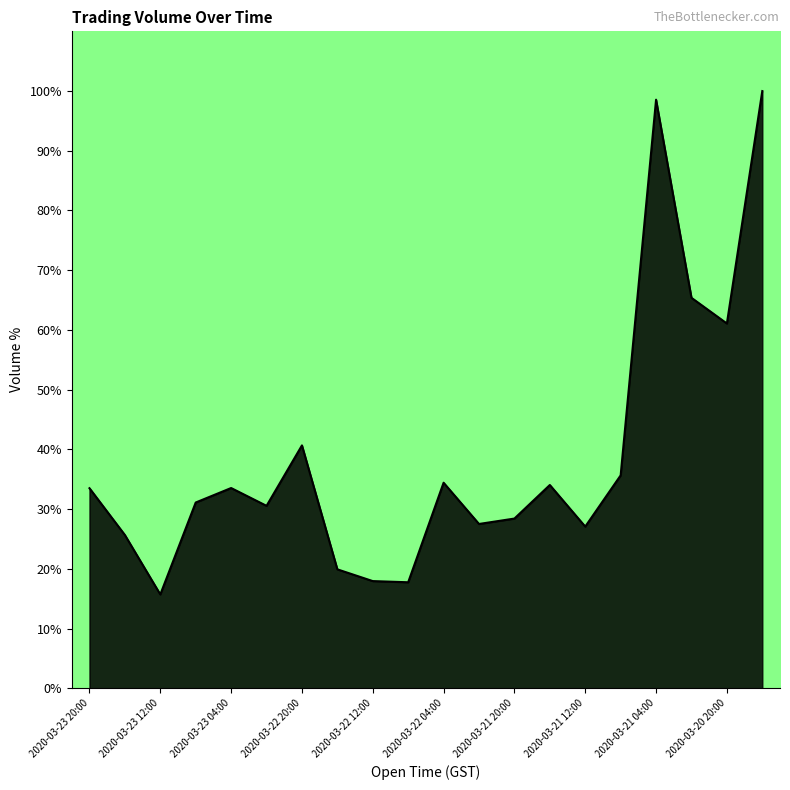

What is the difference between the maximum and minimum values?

84.3